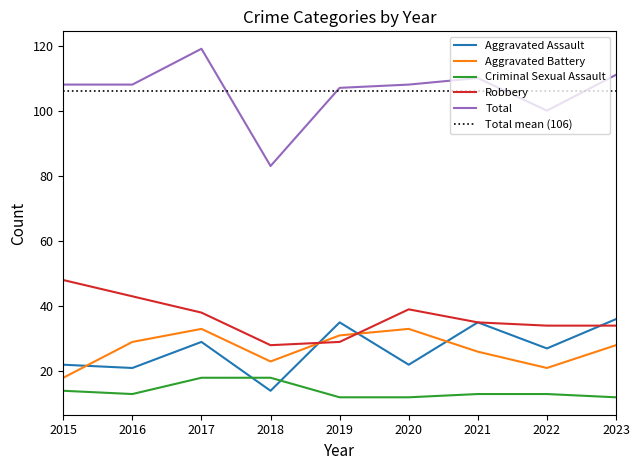

At how many categories does at least one series exceed 45?

9